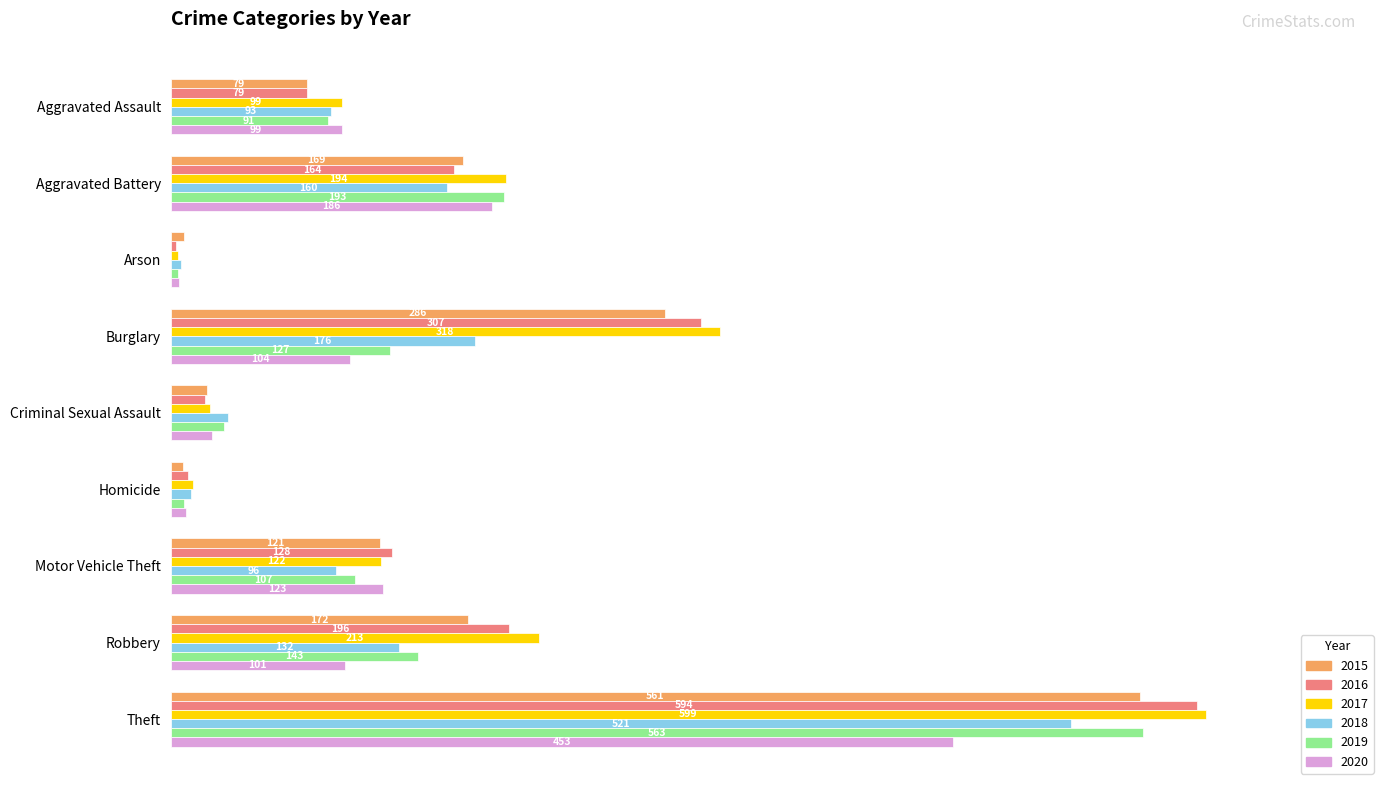

What are all the series names shown in the legend?

2015, 2016, 2017, 2018, 2019, 2020